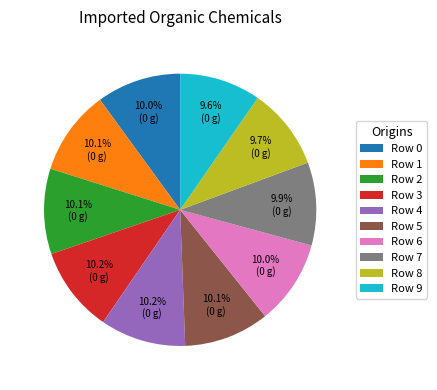

The Row 4 slice represents 15% of the pie. True or false?

False